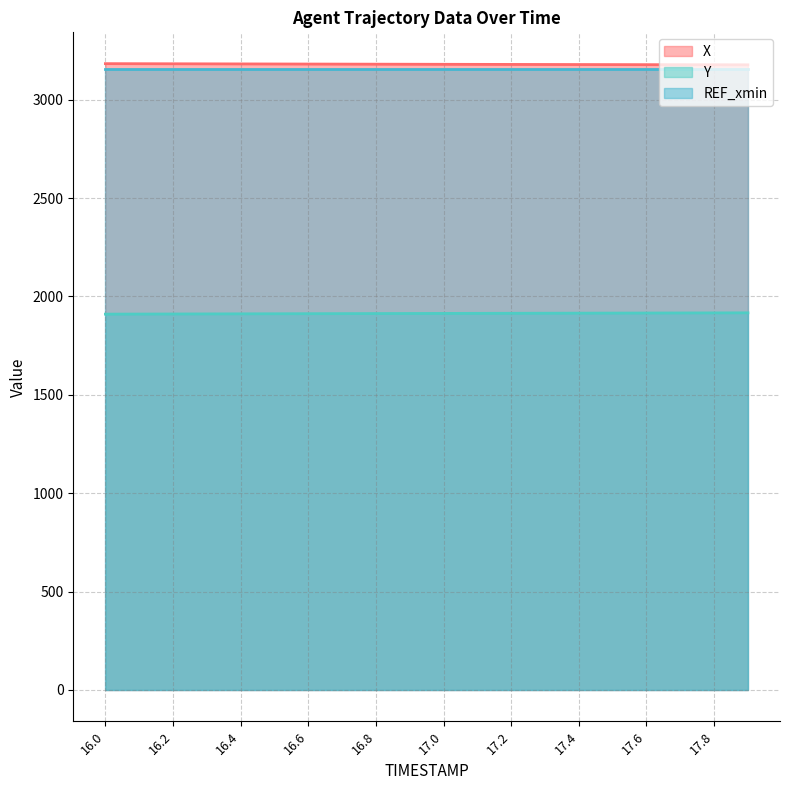

How many data points does each series have?

20